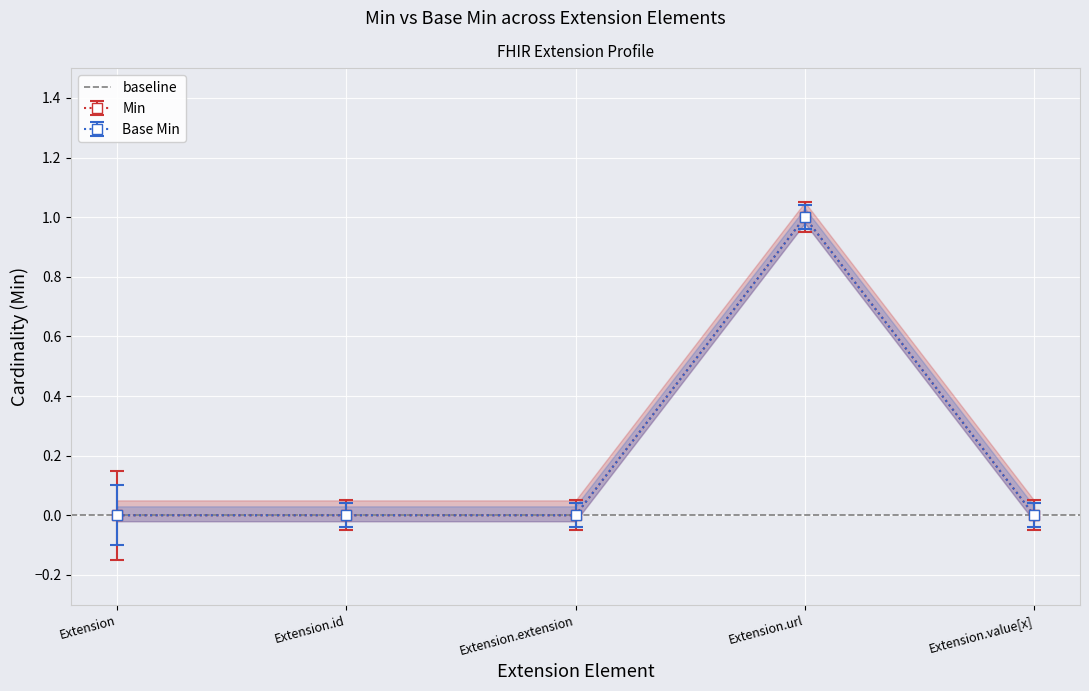

How many values in the Min series exceed 0?

1